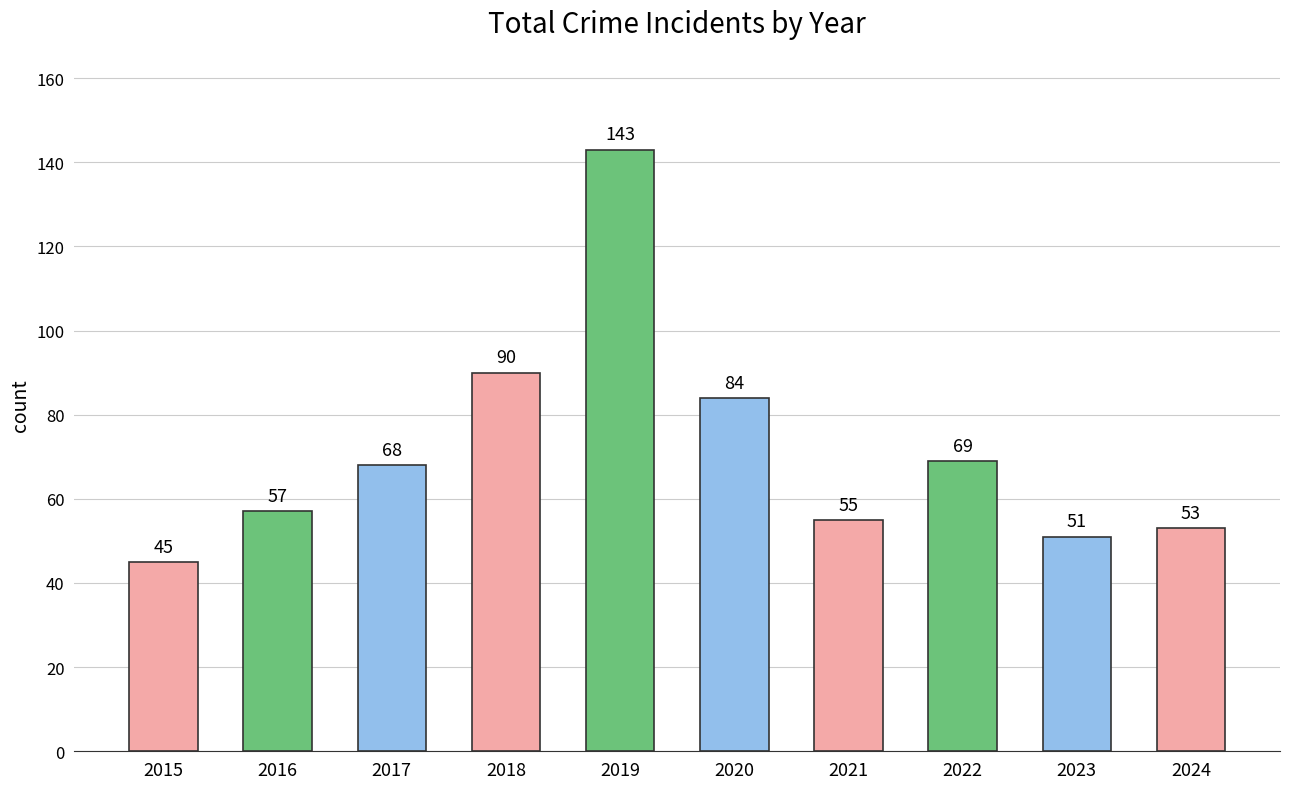

How many series are shown in this chart?

1